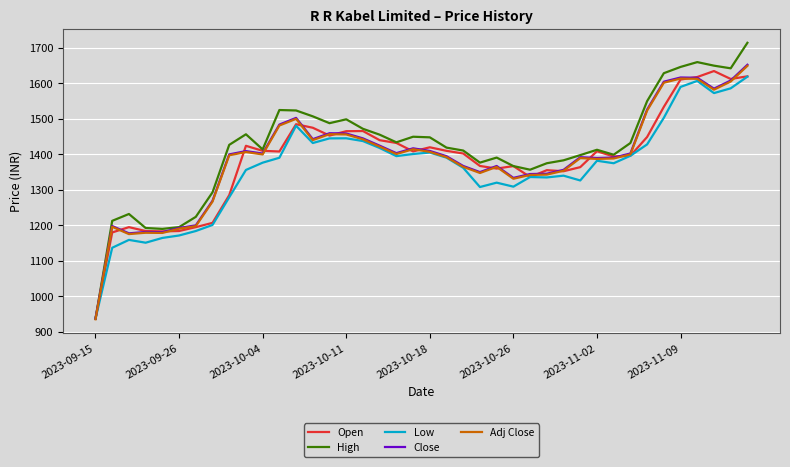

Which series has the widest spread of values?

High